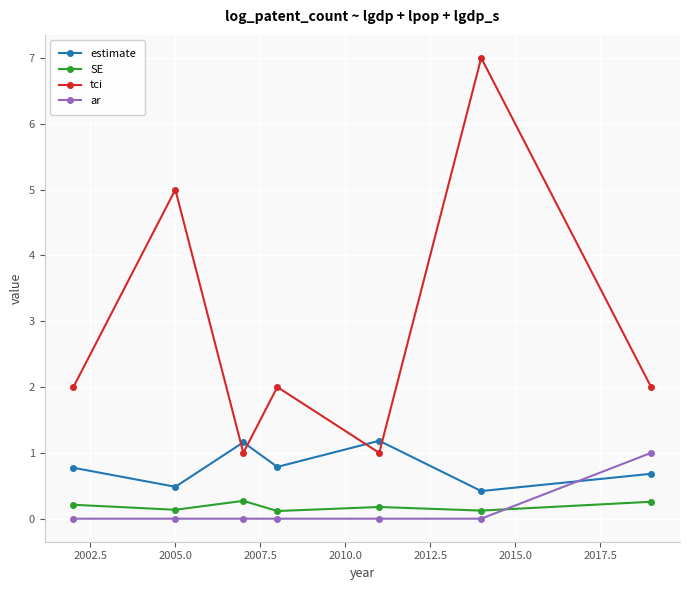

Which series has the largest total across all categories?

tci